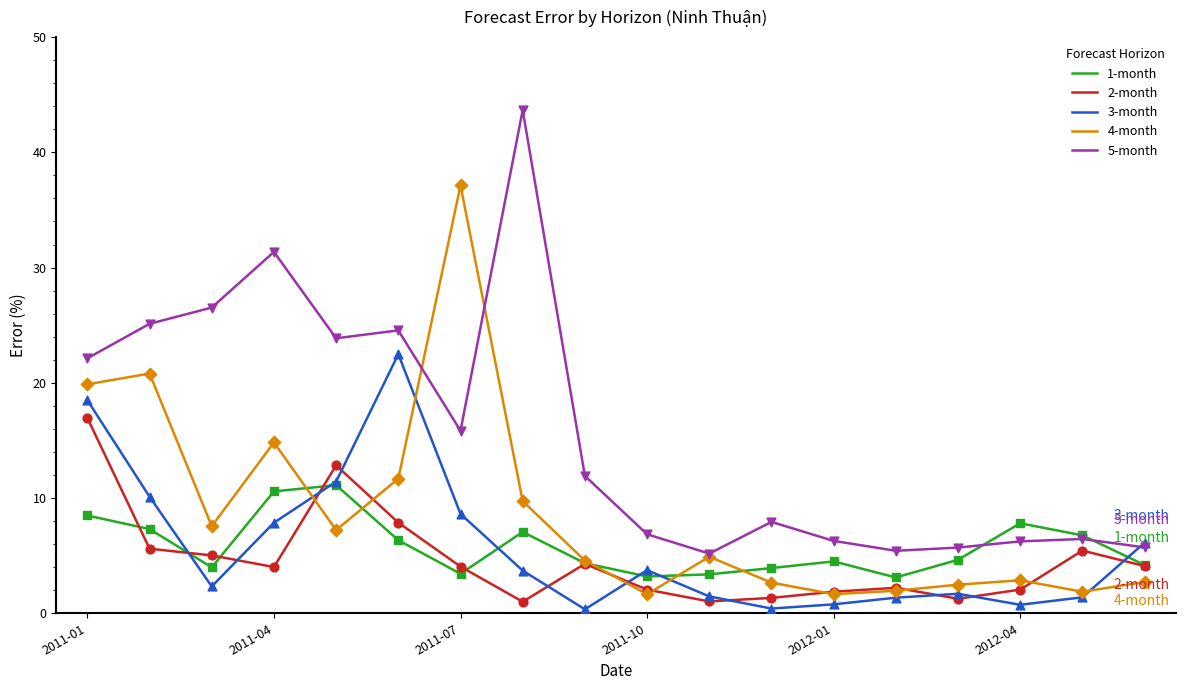

What are all the series names shown in the legend?

1-month, 2-month, 3-month, 4-month, 5-month